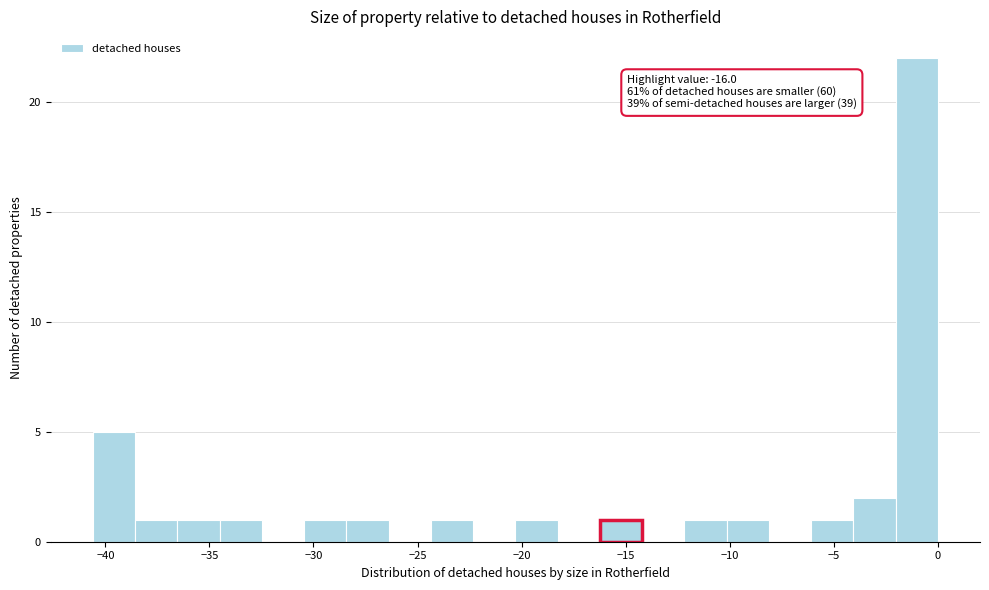

Over which range of the x-axis is the bar tallest?

-2.0 to 0.0